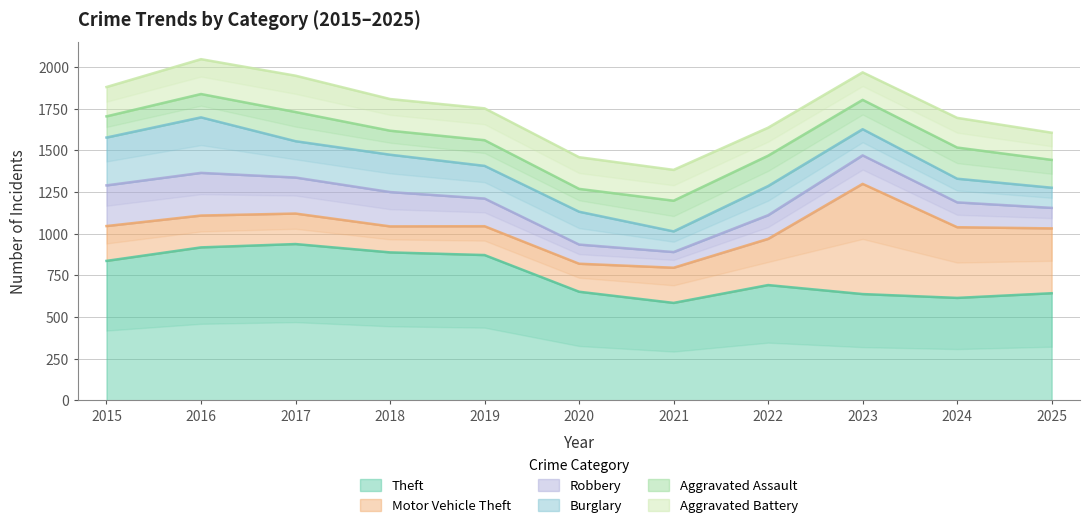

What is the sum of the Robbery values at 2023 and 2019?

337